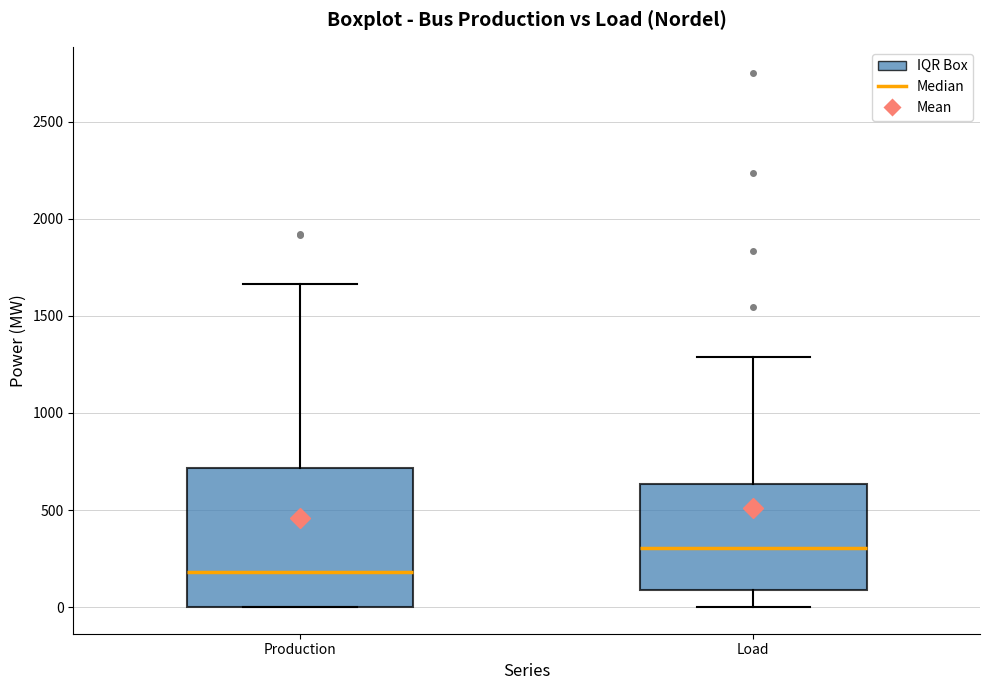

Where does the median line of the box for Load sit on the y-axis? The values are not printed on the chart, so give them approximately, as read against the axis.

300